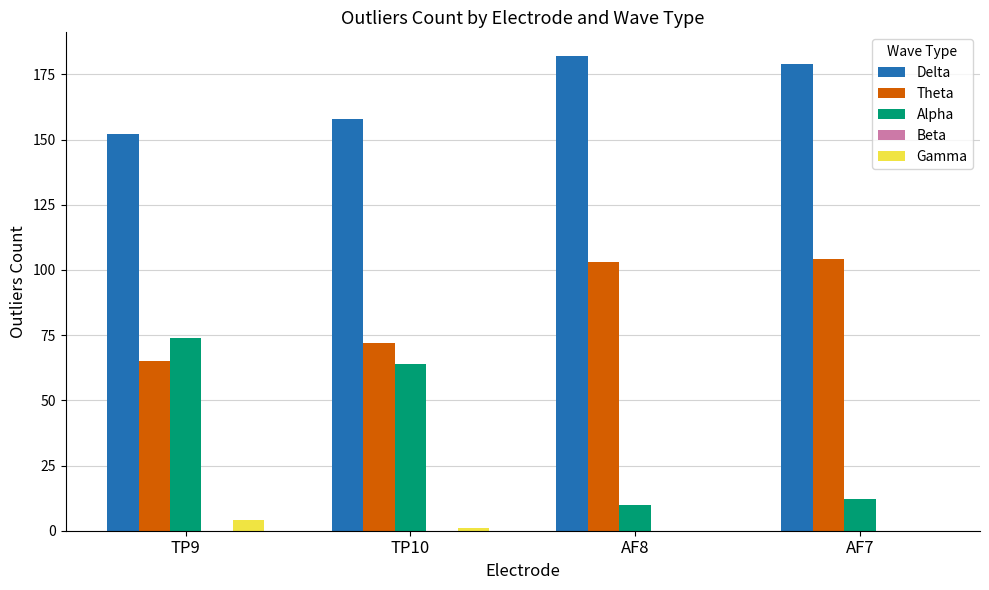

True or false: Delta has a value of 42 at AF8.

False